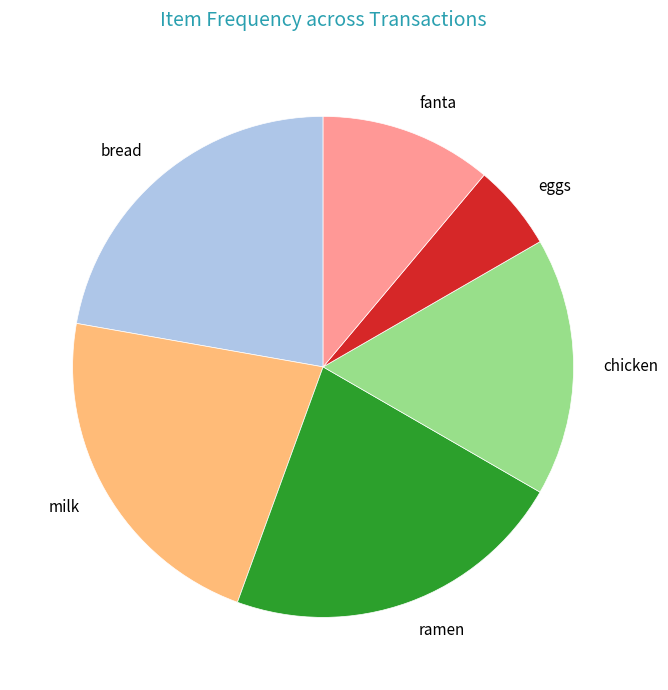

Combined, do chicken and bread account for over 50%?

No